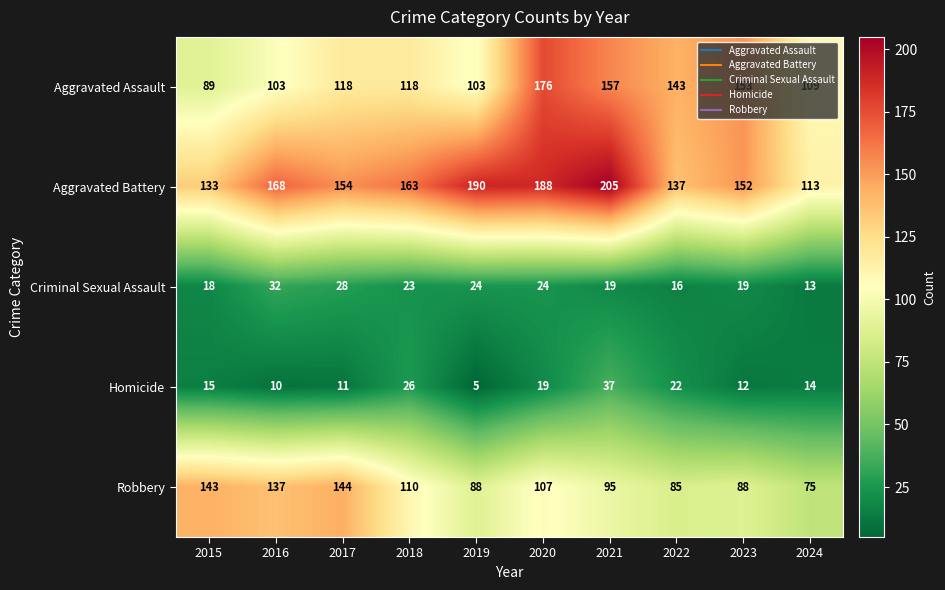

Is the value of Criminal Sexual Assault at 2018 greater than the value of Robbery at 2020?

No